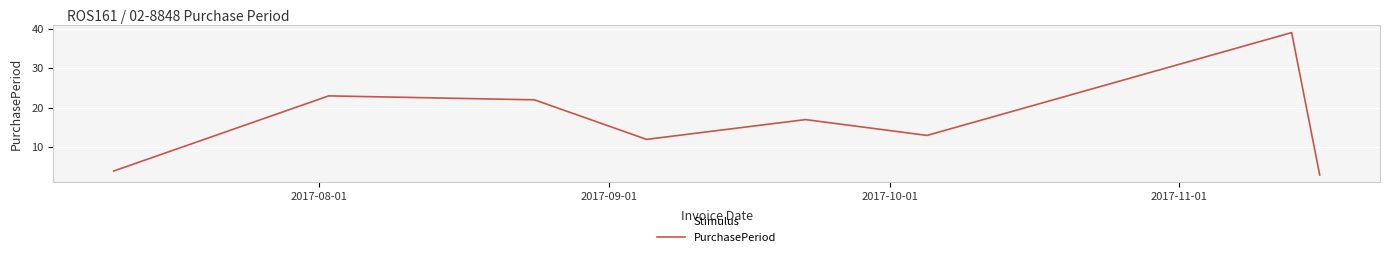

How many interior local peaks (higher than both neighbors) does the data have?

3